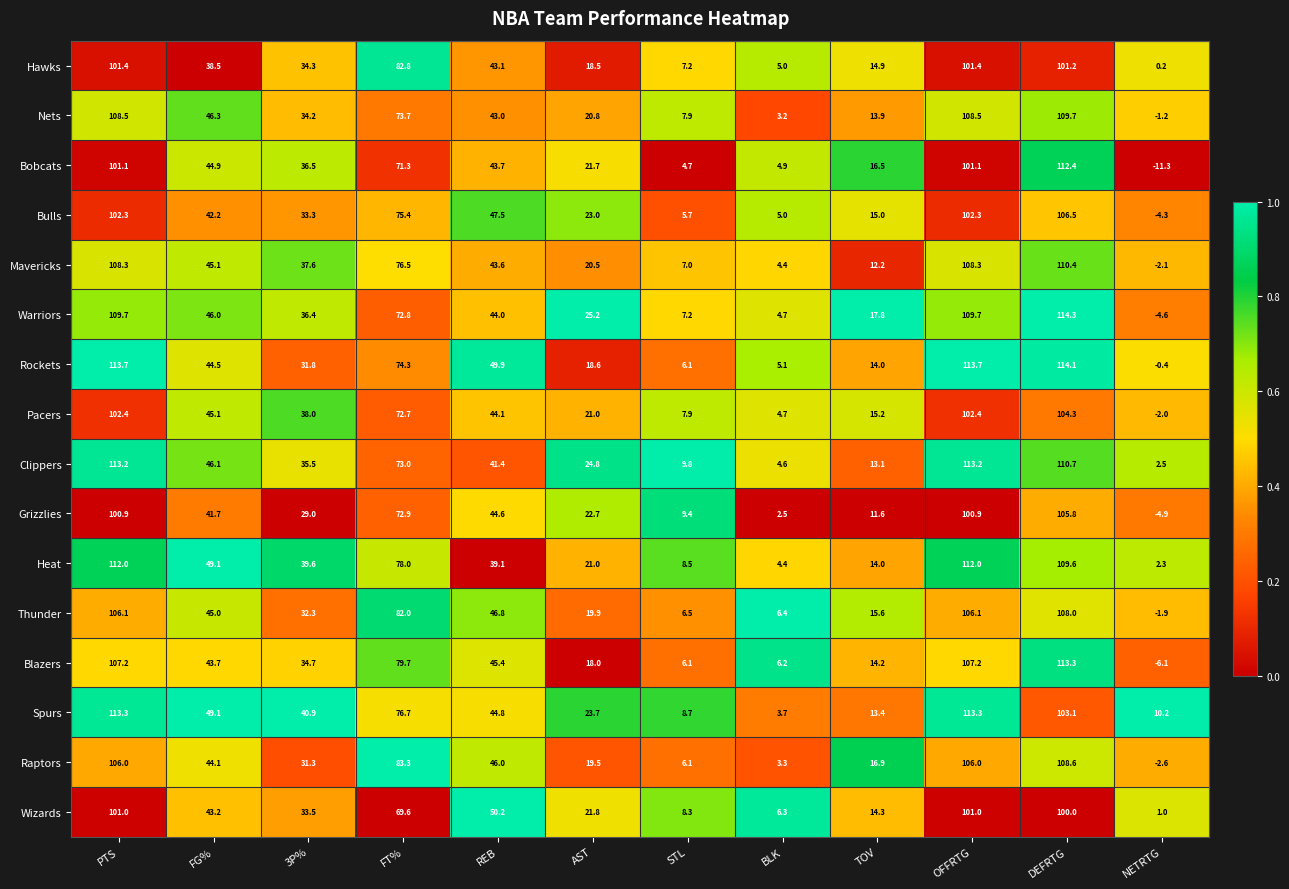

What is the difference between the maximum and second lowest values in the Warriors series?

109.6